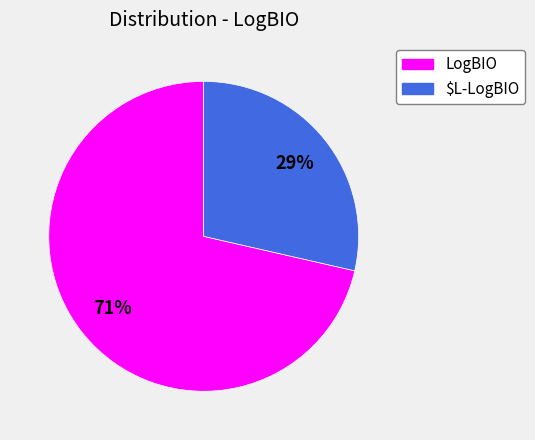

To the nearest percent, what is the average slice percentage?

50%